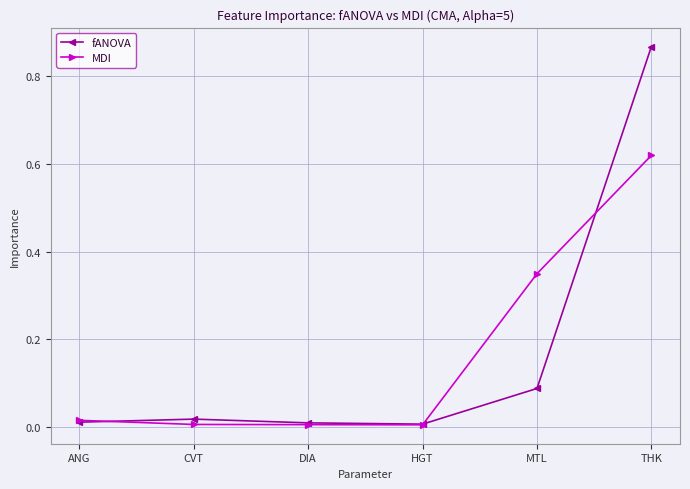

True or false: fANOVA and MDI intersect in this chart.

True